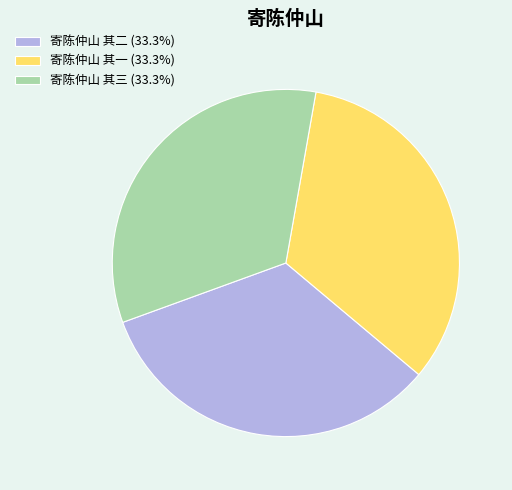

Do 寄陈仲山 其二 (33.3%) and 寄陈仲山 其一 (33.3%) together represent more than half of the pie?

Yes